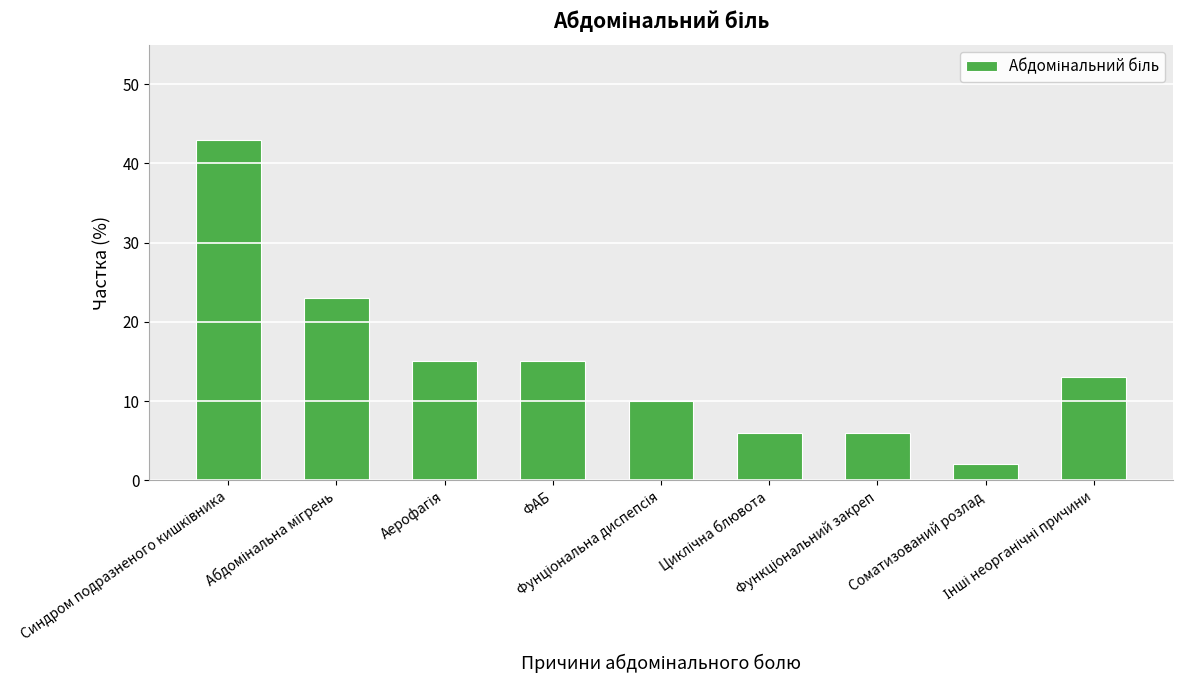

How many data points are less than 13?

4